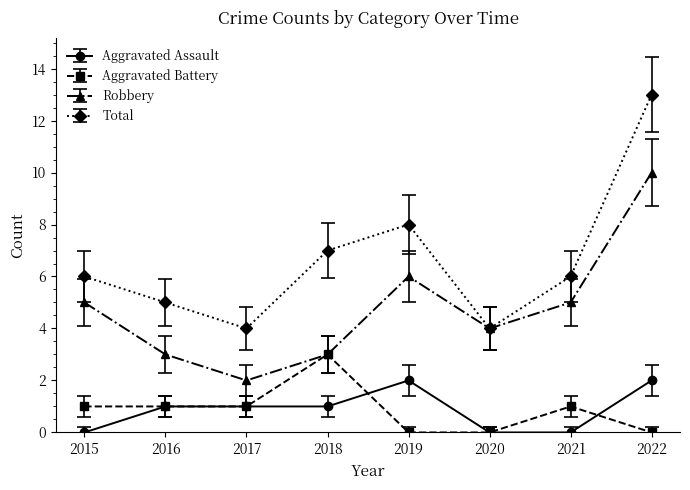

What is the average value of the Total series?

7